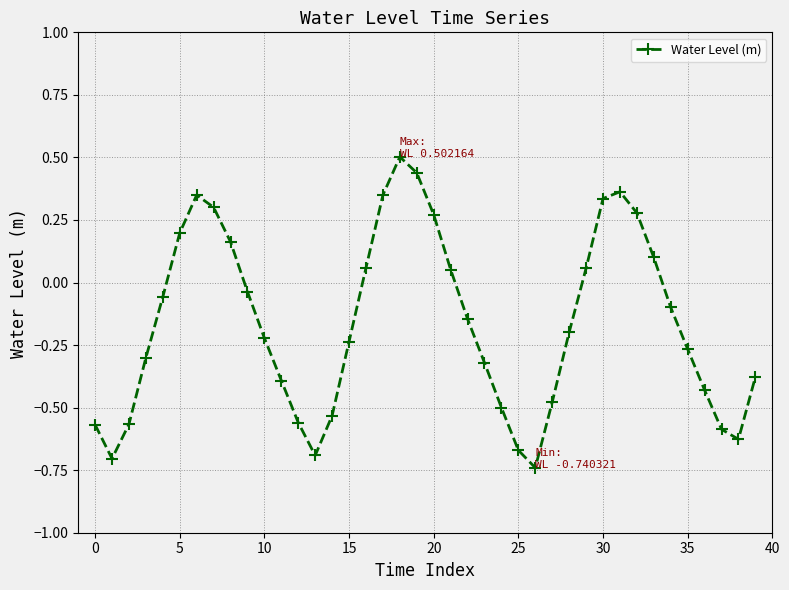

How many interior local peaks (higher than both neighbors) does the data have?

3